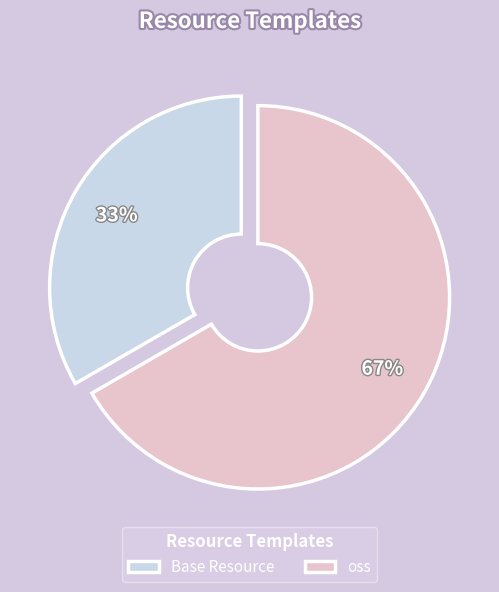

Which slice represents more than half of the pie?

oss